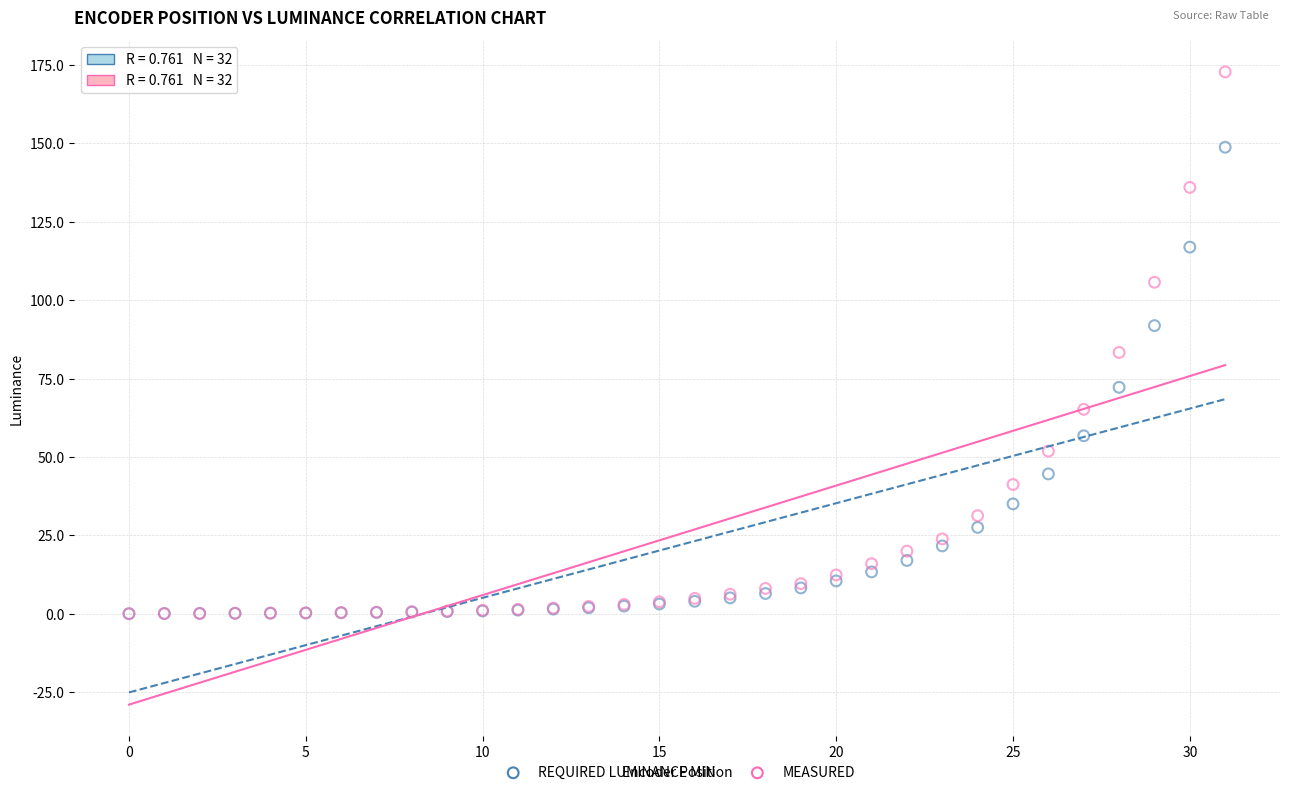

What are all the series names shown in the legend?

REQUIRED LUMINANCE MIN, MEASURED